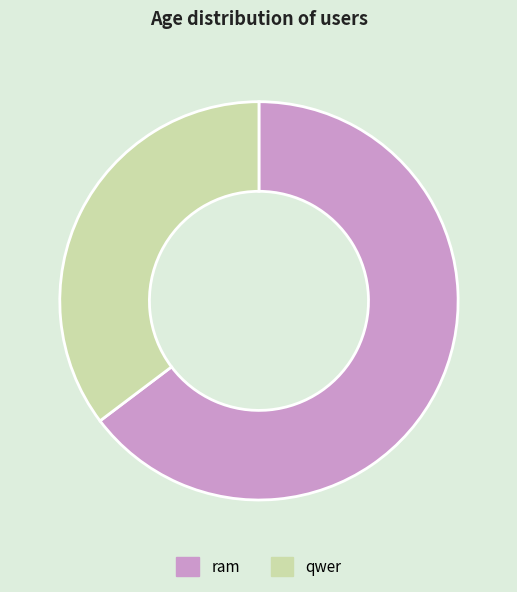

How many slices are in this pie chart?

2